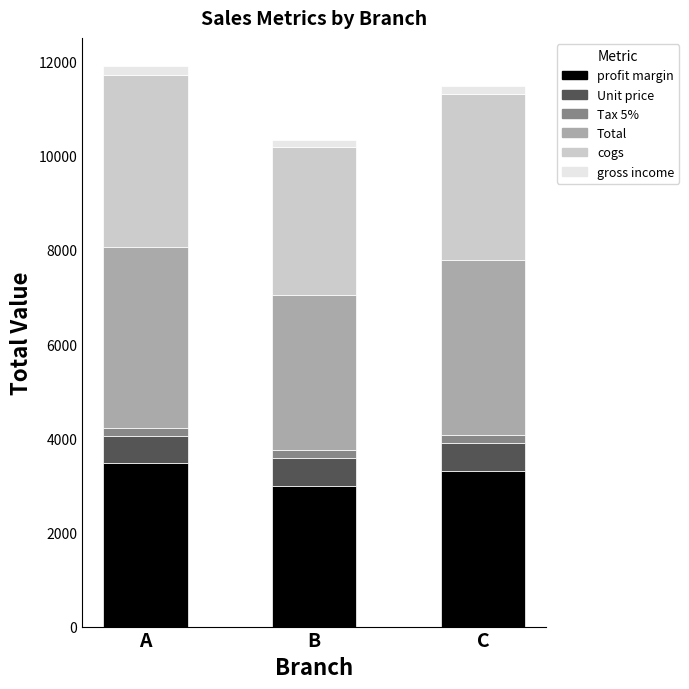

Where does the profit margin series first go above 3302?

A